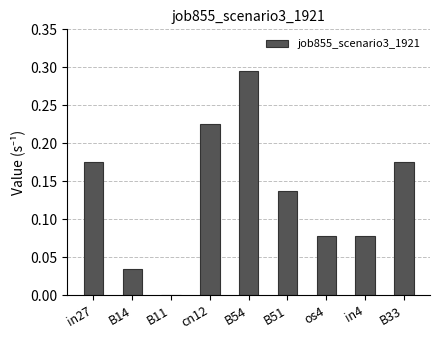

What is the sum of all values?

1.2